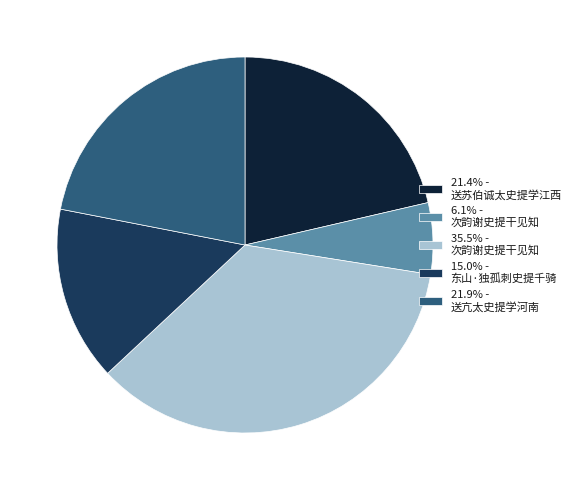

How many segments does this pie chart have?

5